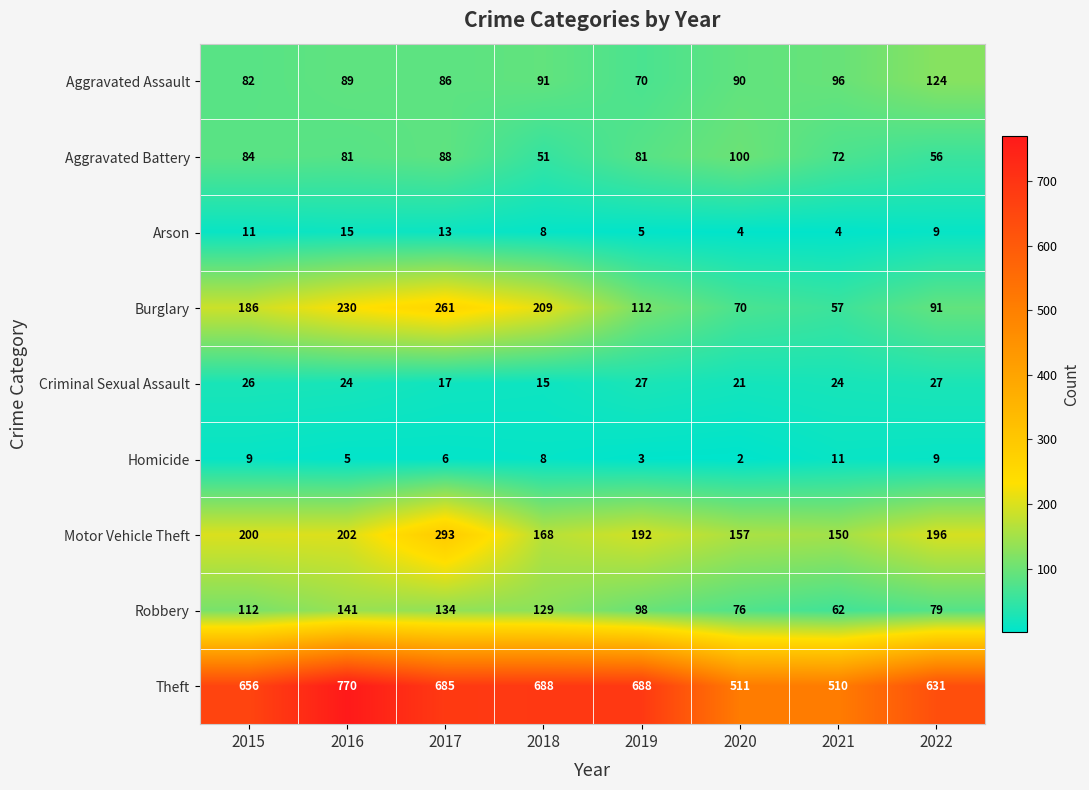

True or false: Criminal Sexual Assault has a value of 17 at 2017.

True